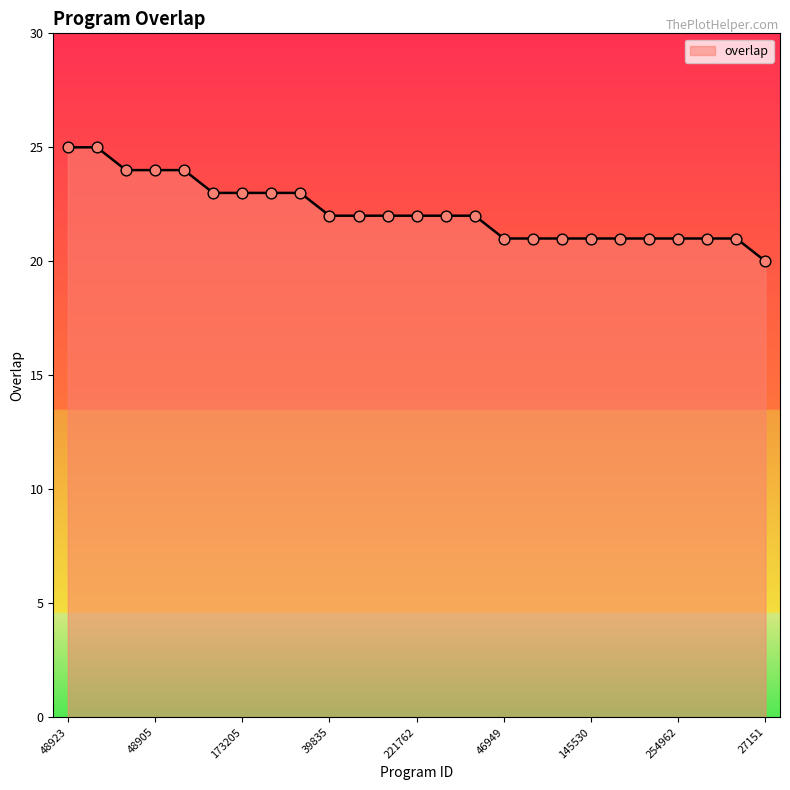

What is the difference between the maximum and minimum values?

5